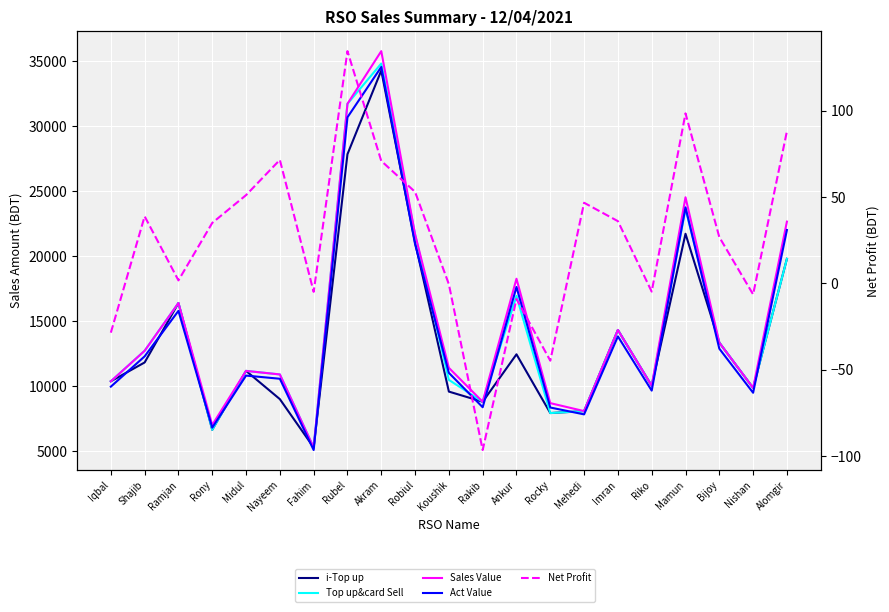

What is the total value across all series at Nishan?

39022.7